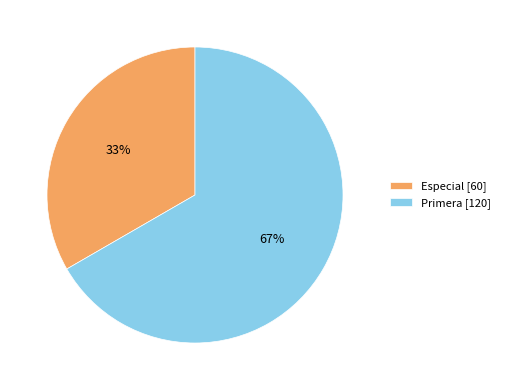

To the nearest percent, what is the combined percentage of Especial and Primera?

100%